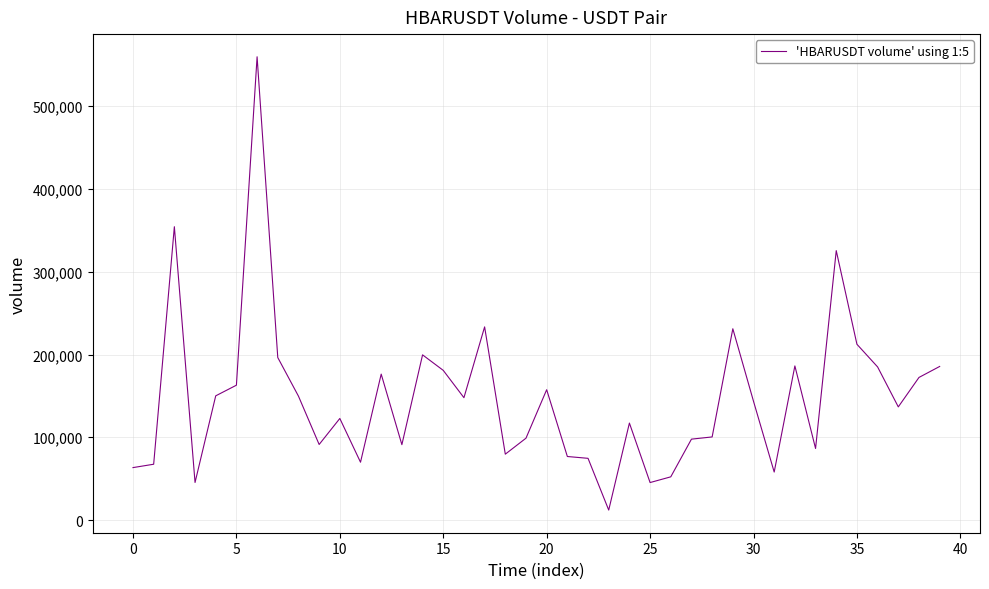

What is the smallest value displayed?

12104